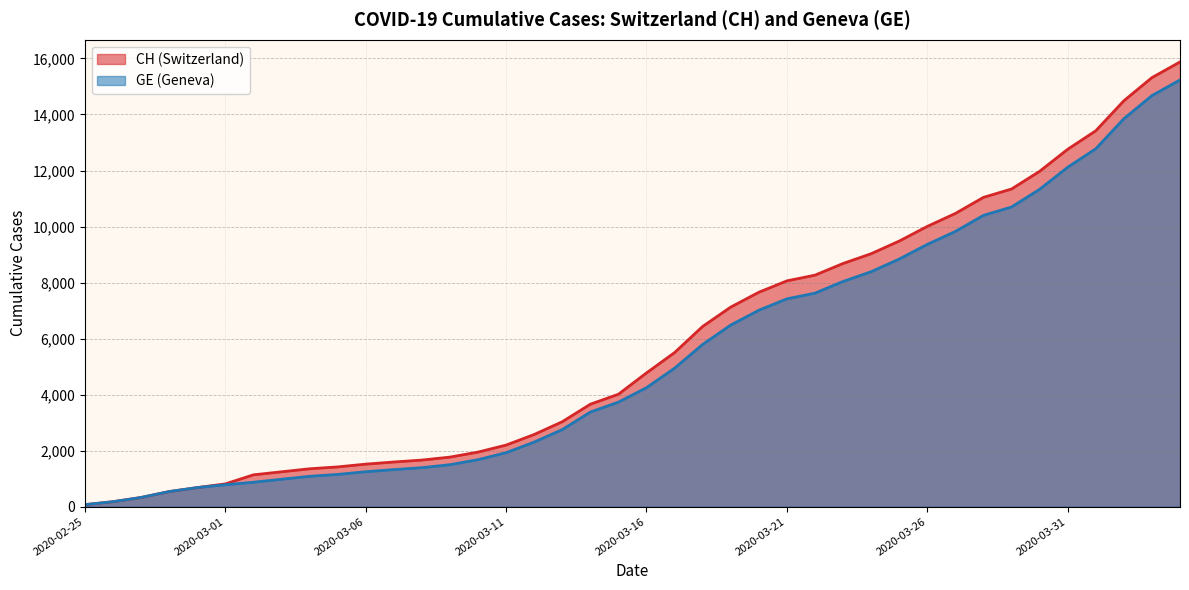

Reading right to left, transcribe all the data shown in this chart.

CH: 15875	15316	14489	13418	12758	11971	11340	11041	10467	10005	9481	9030	8681	8265	8061	7654	7125	6434	5501	4775	4014	3658	3033	2577	2199	1949	1770	1664	1595	1519	1420	1353	1245	1137	814	682	540	329	178	73
GE: 15233	14674	13847	12776	12116	11329	10698	10399	9825	9363	8839	8388	8039	7623	7419	7012	6483	5792	4944	4248	3733	3377	2752	2306	1928	1678	1499	1393	1324	1248	1152	1085	979	872	784	682	540	329	178	73